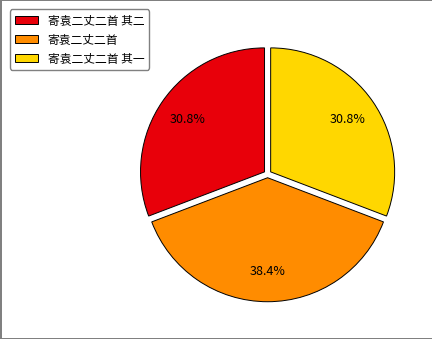

Is there a majority slice in this chart?

No